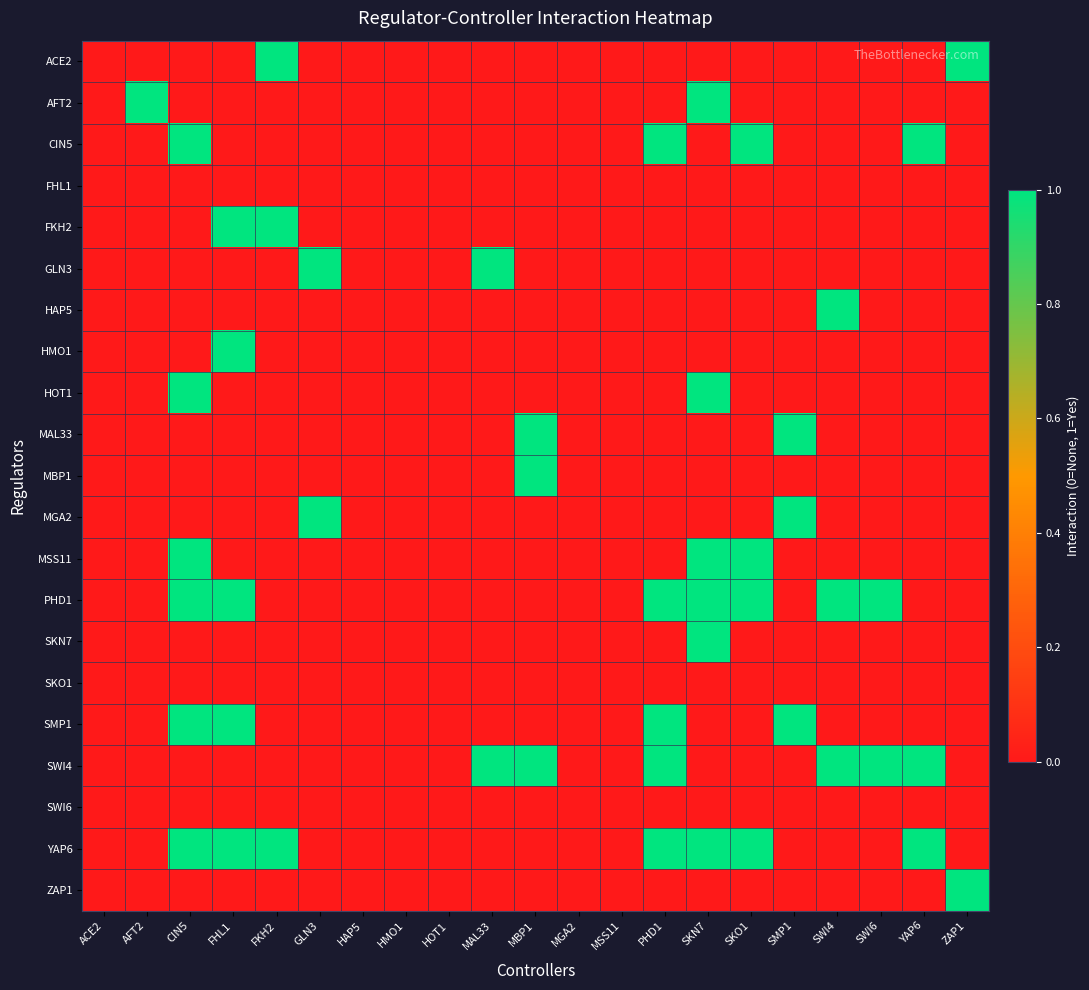

What is the greatest value displayed?

1